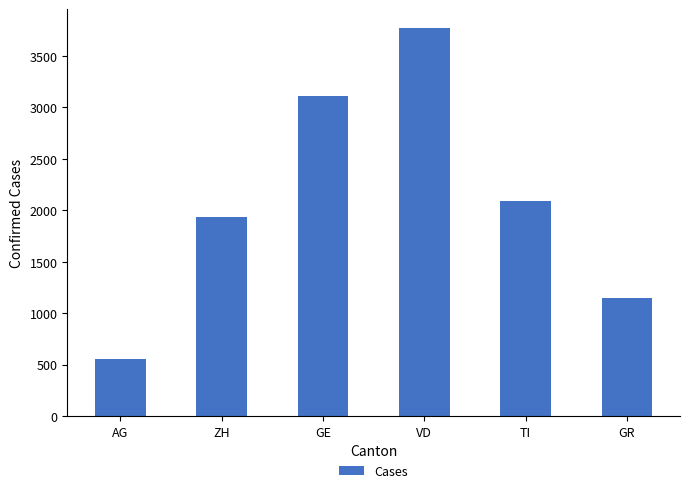

What is the difference between the second highest and second lowest values?

1964